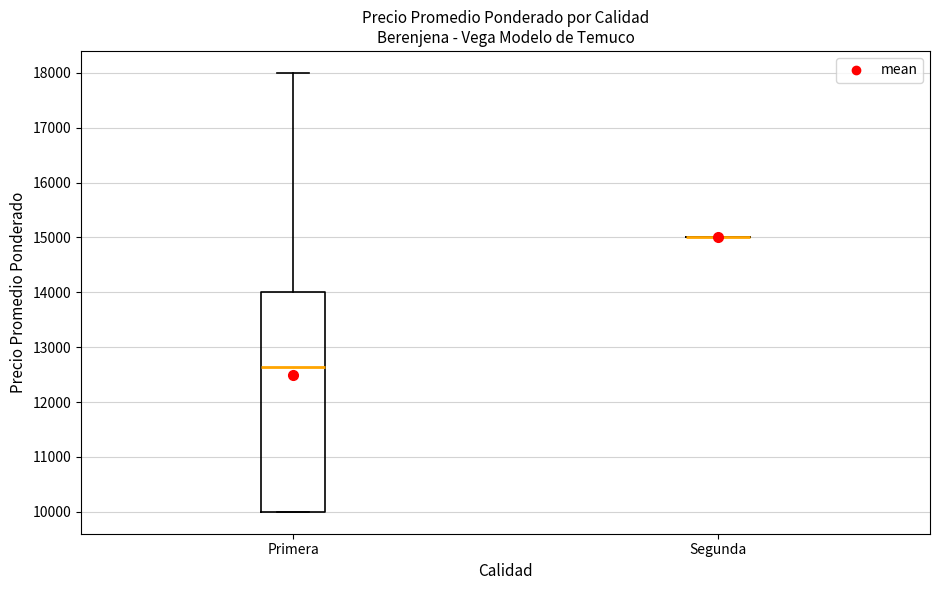

Reading left to right, transcribe this box plot: for each box, give where its median line is, the range the box spans, and where its two whiskers end, as read against the y-axis. The values are not printed on the chart, so give them approximately, as read against the axis.

Primera: median 12600, box 10000 to 14000, whiskers 10000 to 18000
Segunda: box collapsed to a line at 15000, whiskers 15000 to 15000